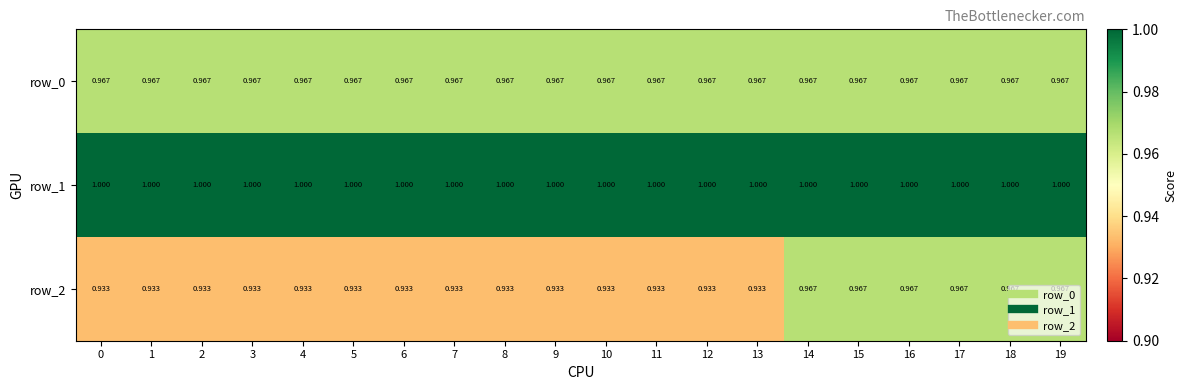

Which series has the largest total across all categories?

row_1